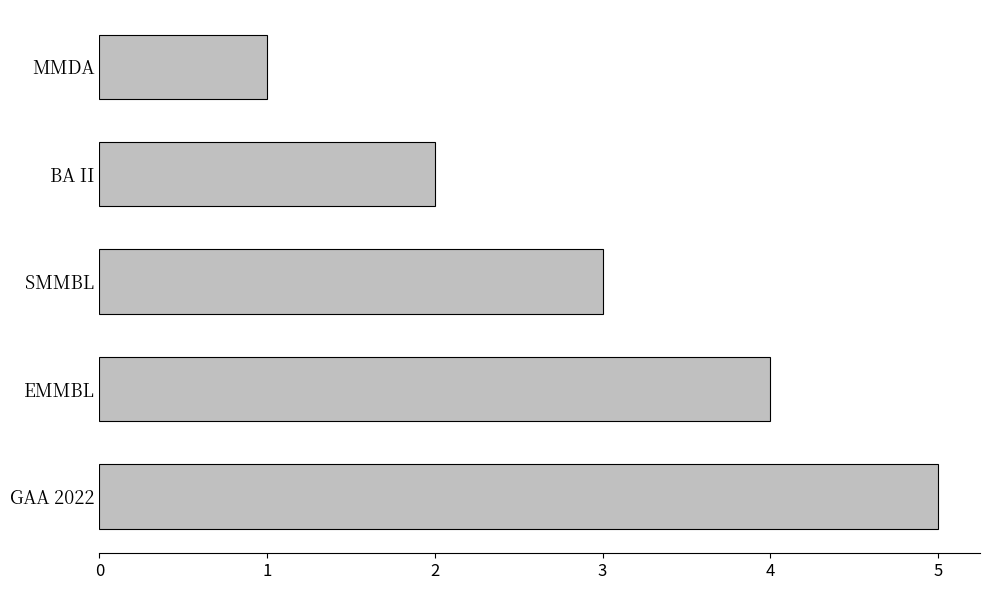

Rank the categories by value from lowest to highest.

MMDA, BA II, SMMBL, EMMBL, GAA 2022